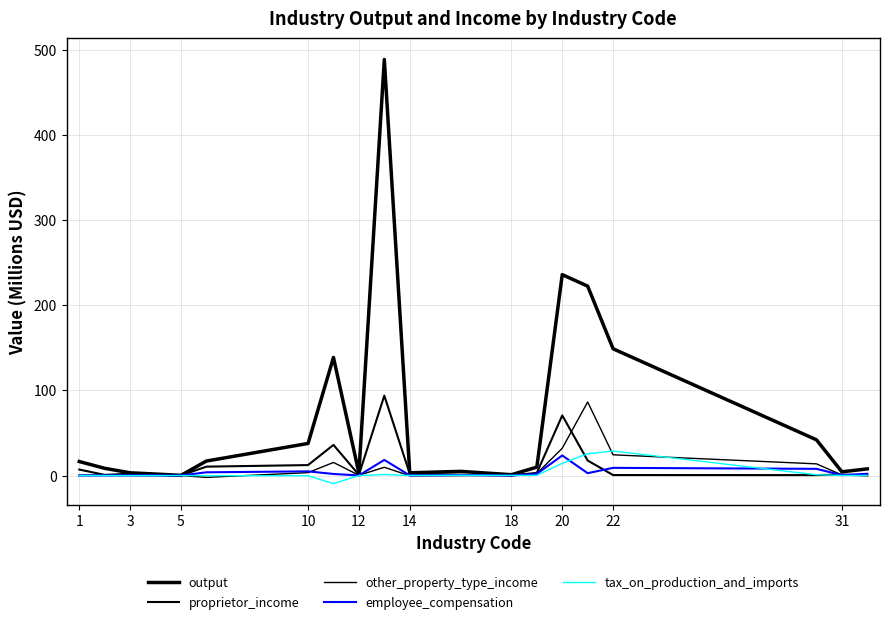

How many lines are shown in the chart?

5